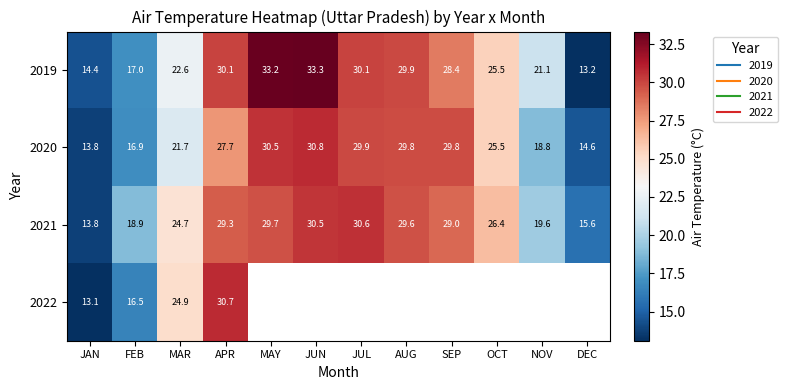

The value of 2019 at FEB is 24.0. True or false?

False